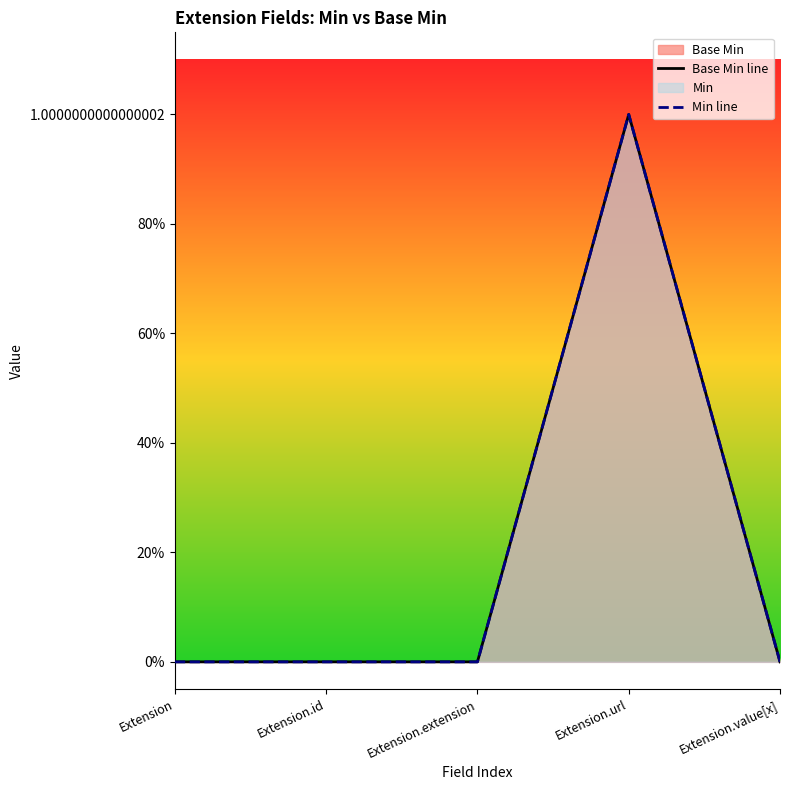

What is the sum of all Base Min line values?

1